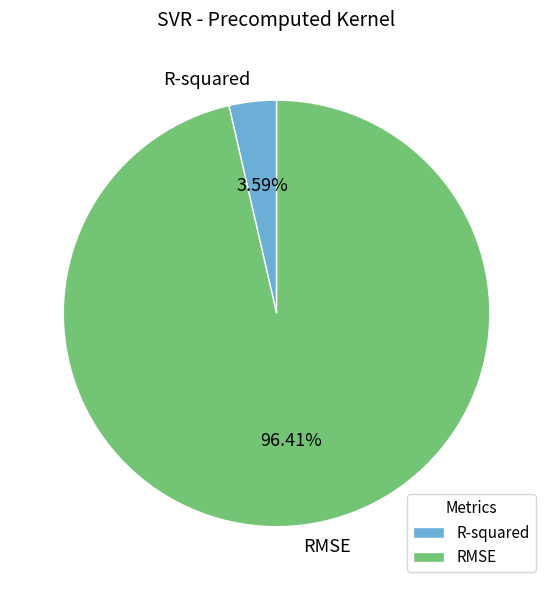

How many segments does this pie chart have?

2